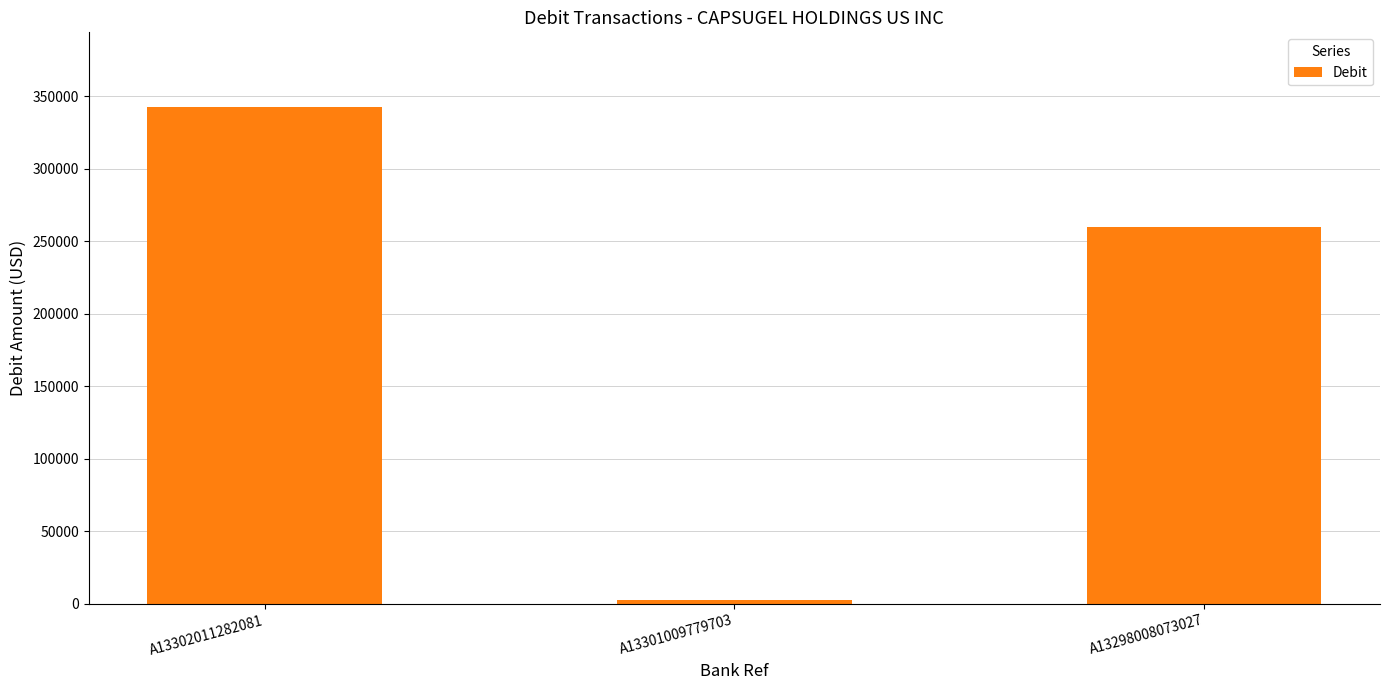

What is the value of the 3rd bar from the left?

259695.9